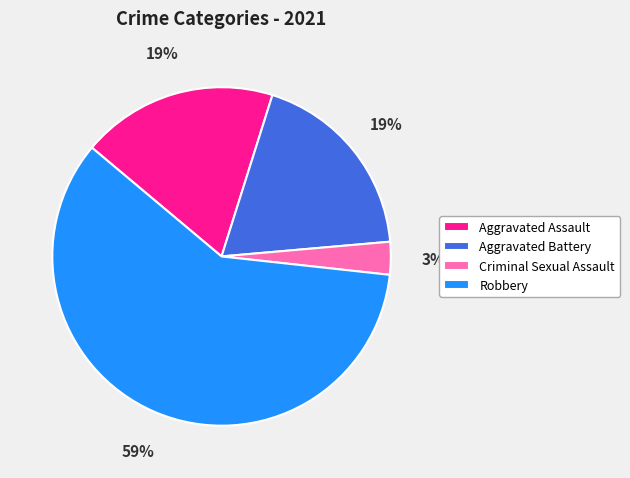

Which slice is the smallest?

Criminal Sexual Assault